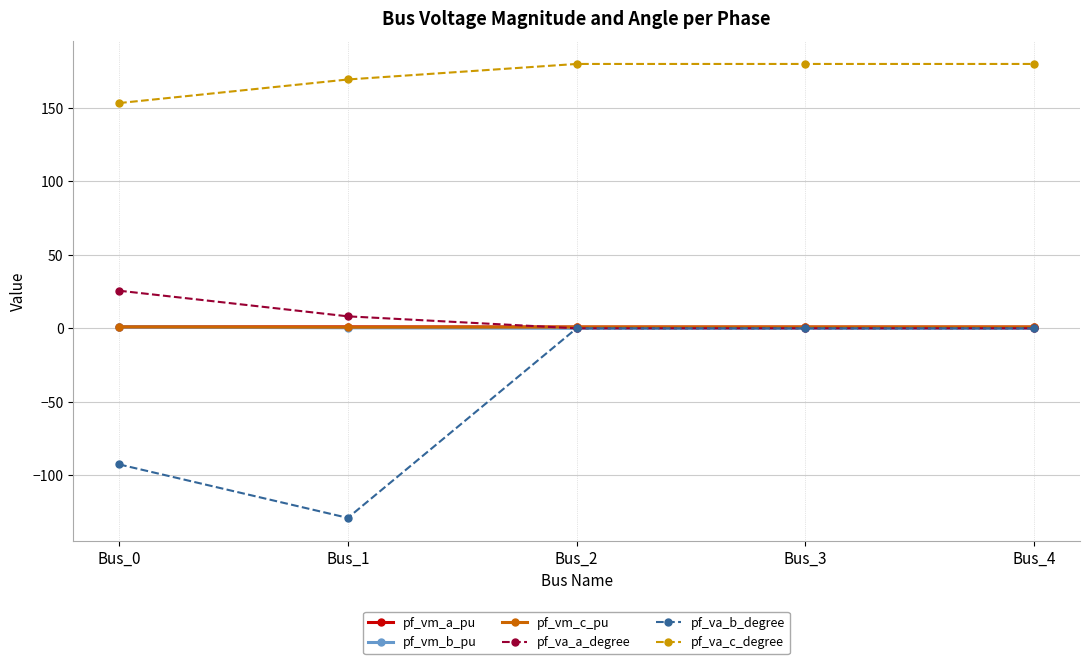

Which series has the largest total across all categories?

pf_va_c_degree